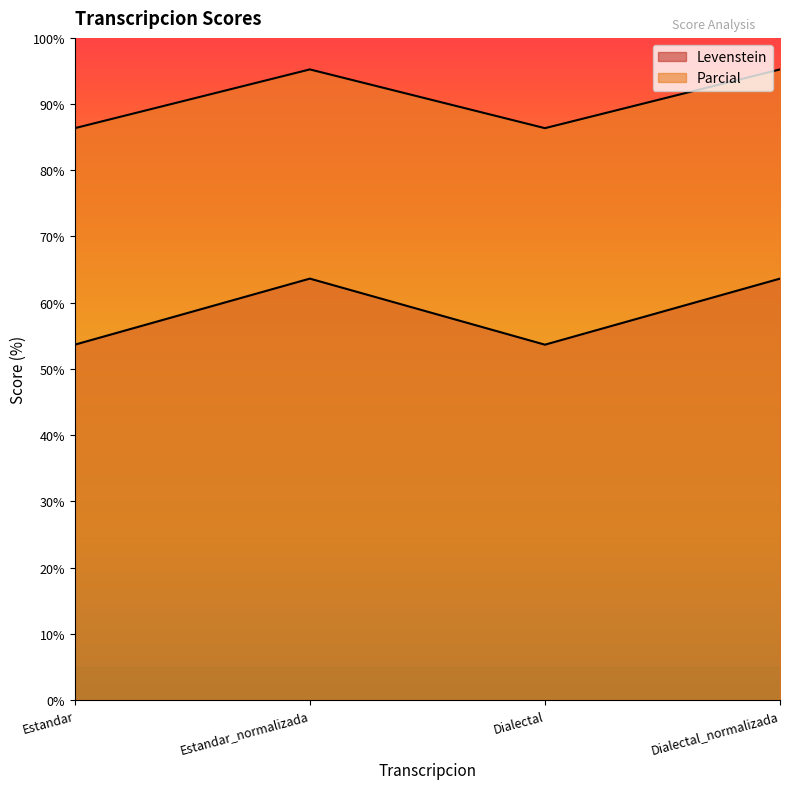

How many values in the Parcial series exceed 95?

2